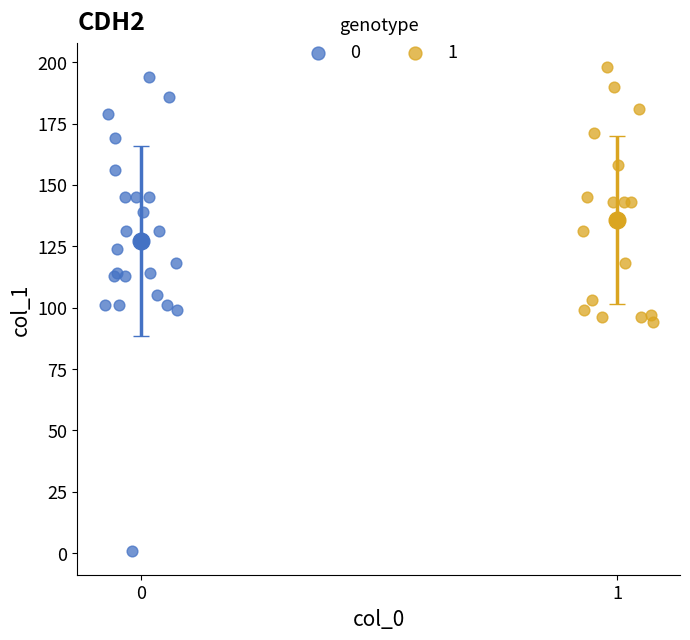

What are all the series names shown in the legend?

0, 1